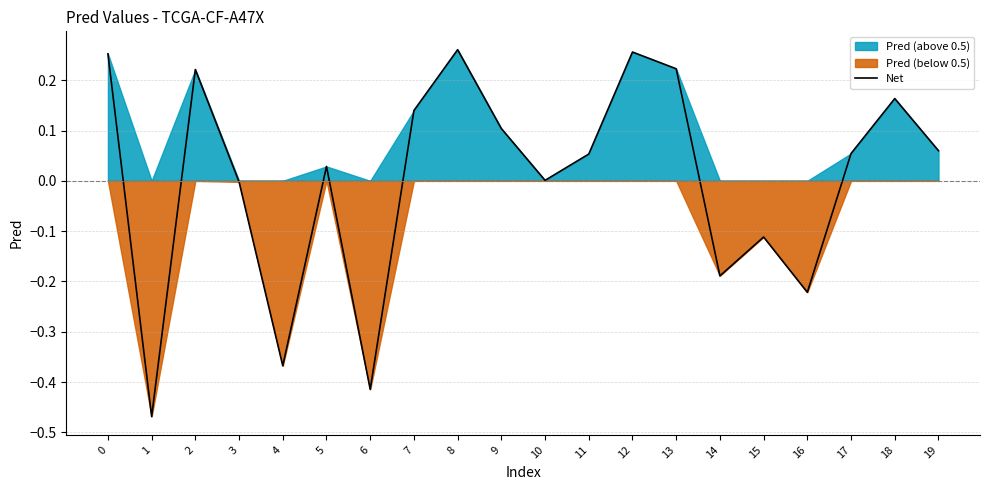

List the labels in order of value, smallest first.

1, 6, 4, 16, 14, 15, 3, 10, 5, 11, 17, 19, 9, 7, 18, 2, 13, 0, 12, 8